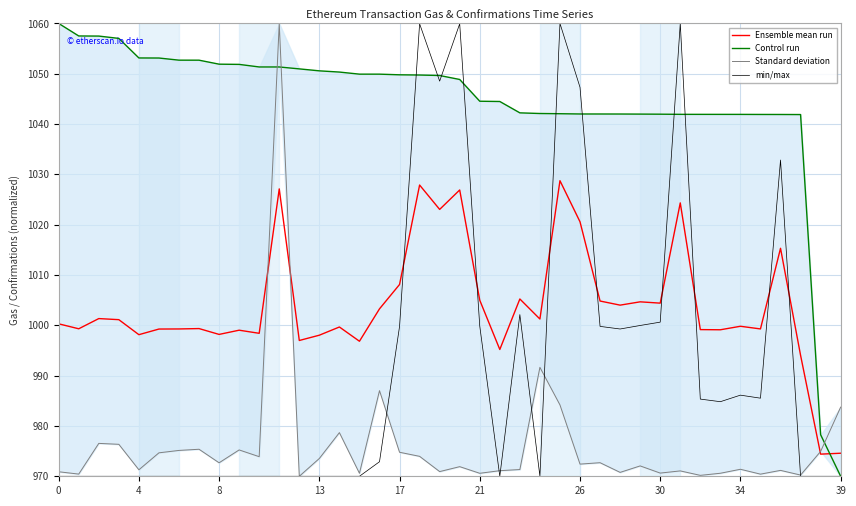

What is the value of the Ensemble mean run point at the 1st from the left?

1000.3